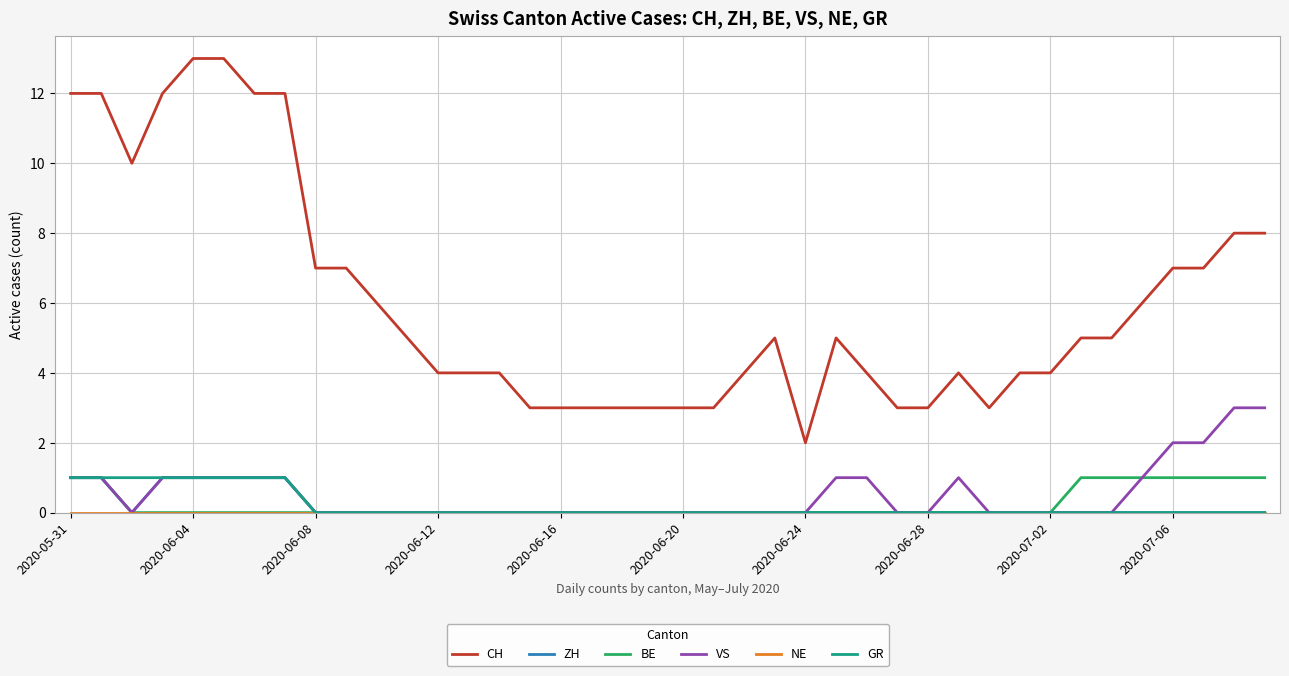

Which series has the widest spread of values?

CH